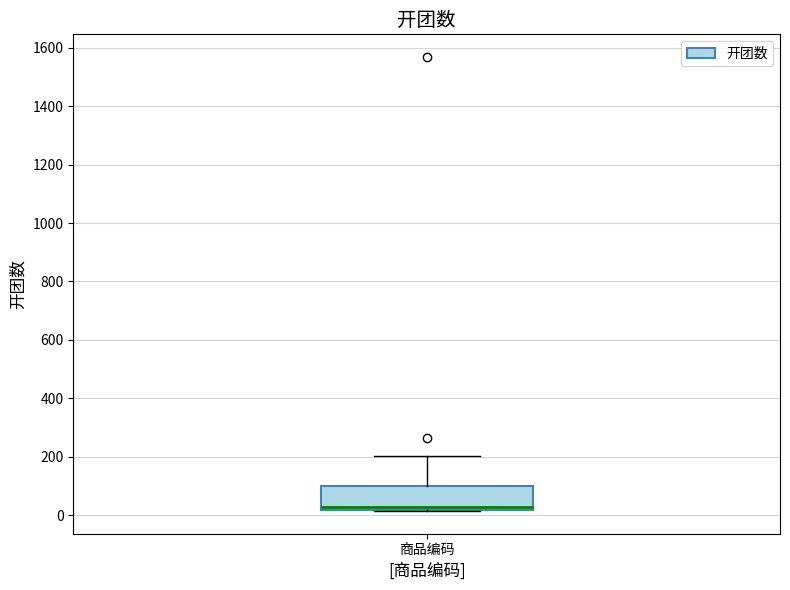

Transcribe this box plot: give where the median line is, the range the box spans, and where the two whiskers end, as read against the y-axis. The values are not printed on the chart, so give them approximately, as read against the axis.

median 20 (just above the box's lower edge), box 20 to 100, whiskers 20 to 200